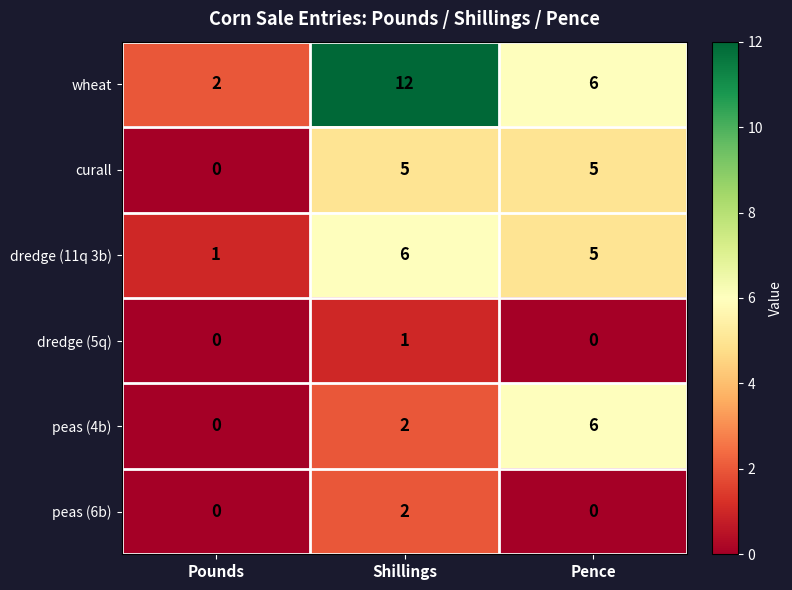

What is the total value across all series at Pounds?

3